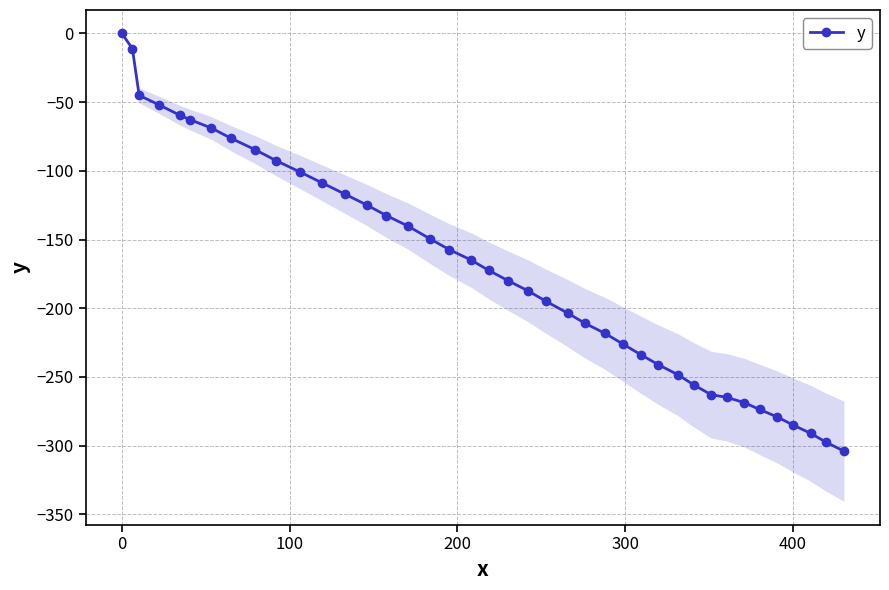

What is the minimum value for y?

-304.0